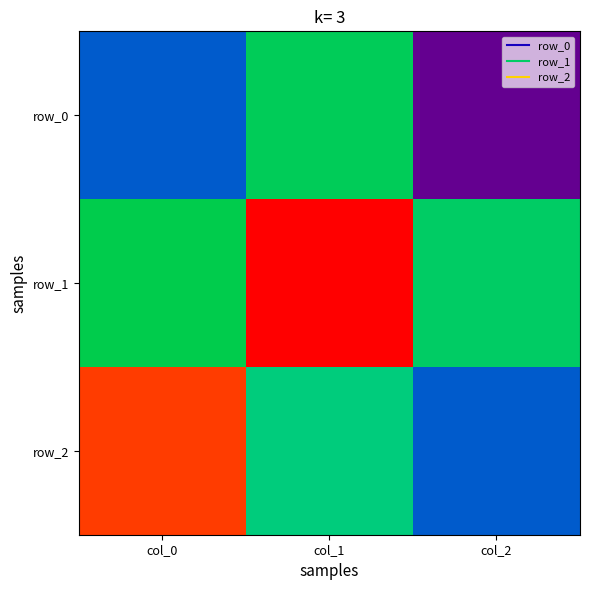

Reading left to right, what are all the values shown in this chart?

row_0: -0.4	0.0	-0.9
row_1: 0.1	1.0	0.0
row_2: 0.9	-0.0	-0.4